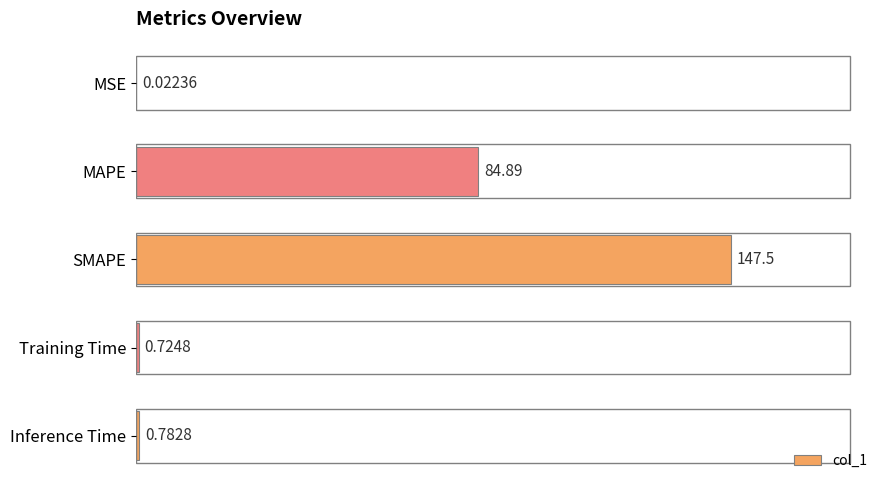

At which category does the chart reach its peak across all series?

SMAPE